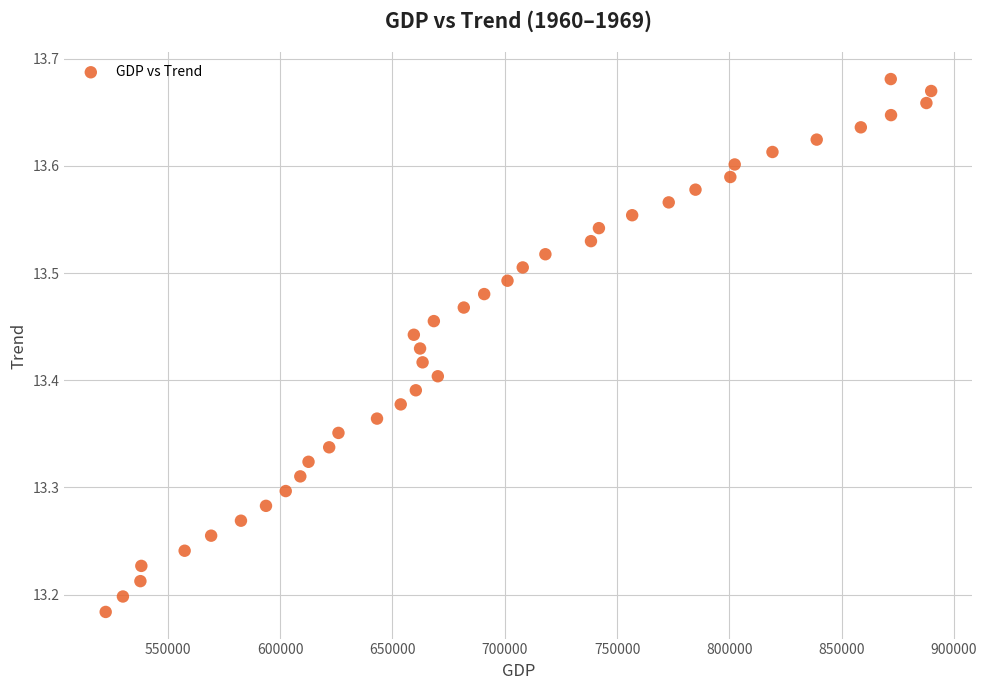

What is the range of Y values (max minus min)?

0.5